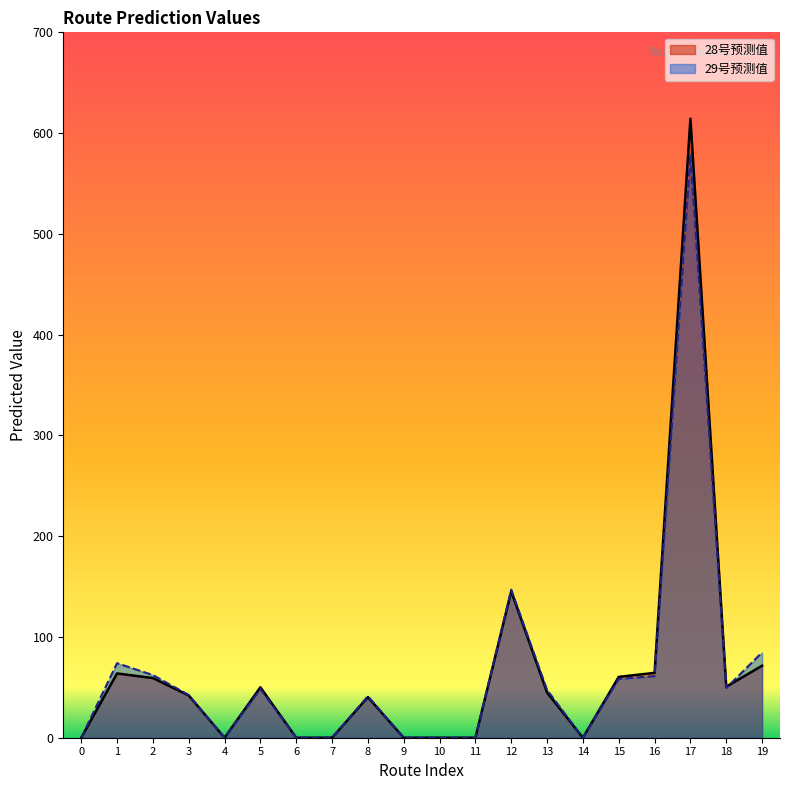

Reading left to right, extract all data points from this chart.

28号预测值: 0.0	63.8	59.2	41.9	0.0	50.1	0.0	0.0	40.3	0.0	0.0	0.0	145.3	44.8	0.0	60.4	64.4	614.4	50.6	71.5
29号预测值: 0.0	74.0	62.2	42.4	0.0	48.2	0.0	0.0	41.2	0.0	0.0	0.0	147.0	47.4	0.0	58.4	61.2	578.8	49.3	84.7